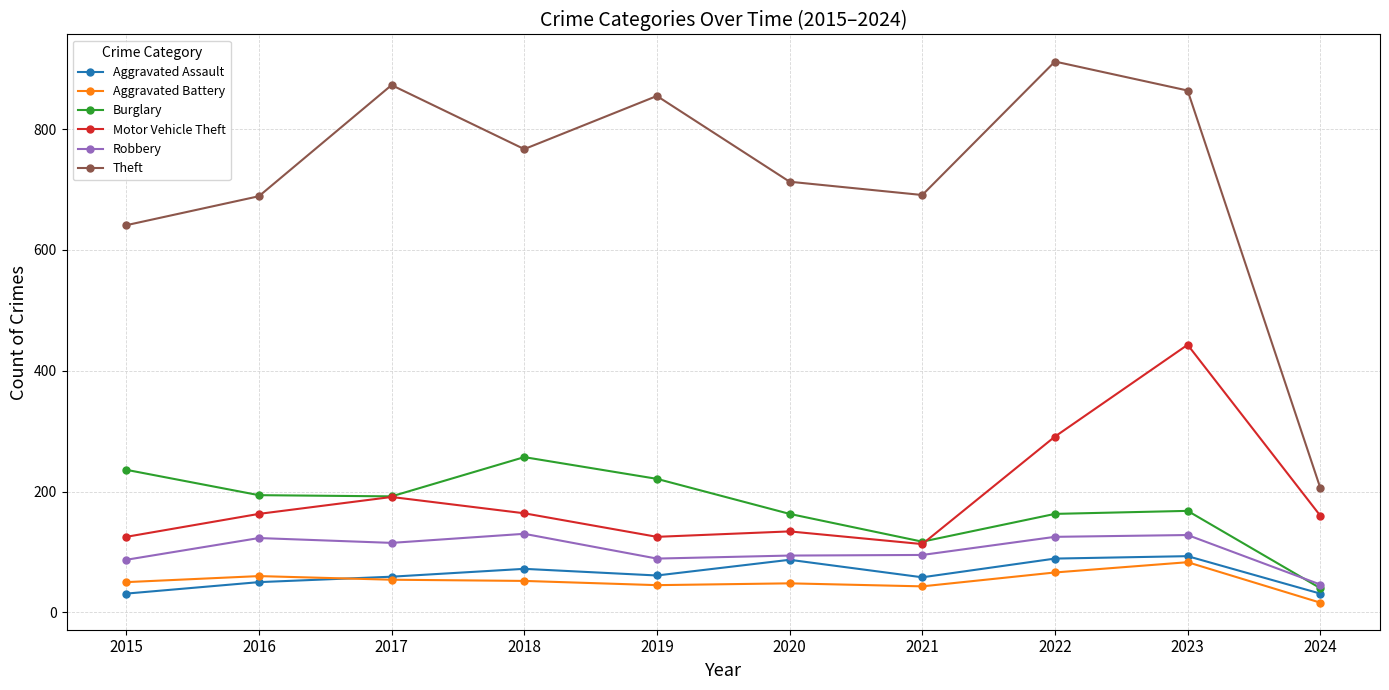

How many values in the Robbery series are below 115?

5